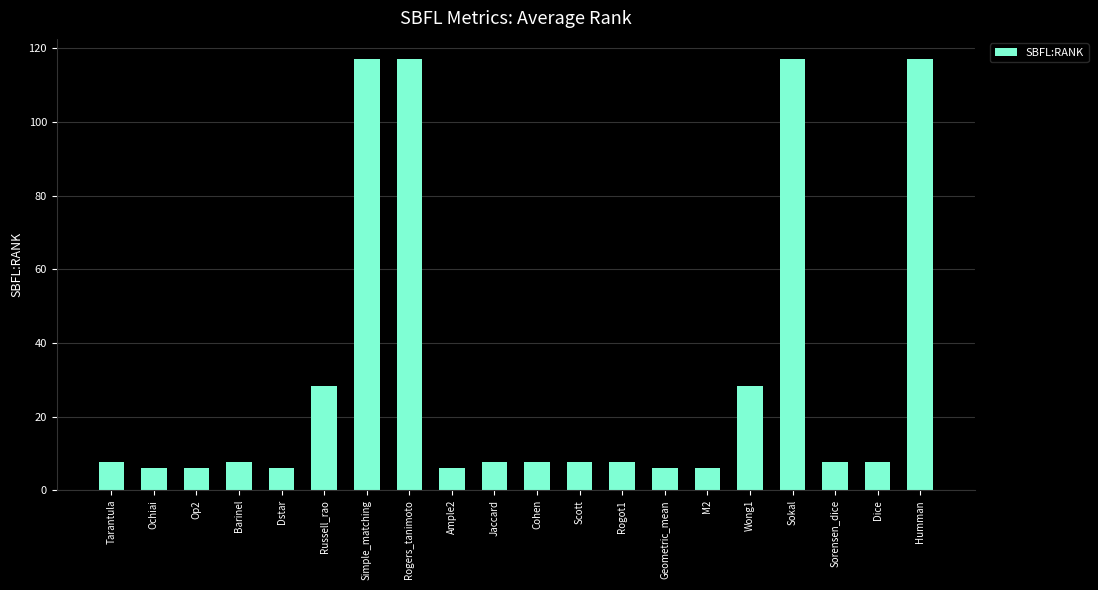

Reading left to right, list all the values displayed in this chart.

7.7	6.0	6.0	7.7	6.0	28.3	117.0	117.0	6.0	7.7	7.7	7.7	7.7	6.0	6.0	28.3	117.0	7.7	7.7	117.0